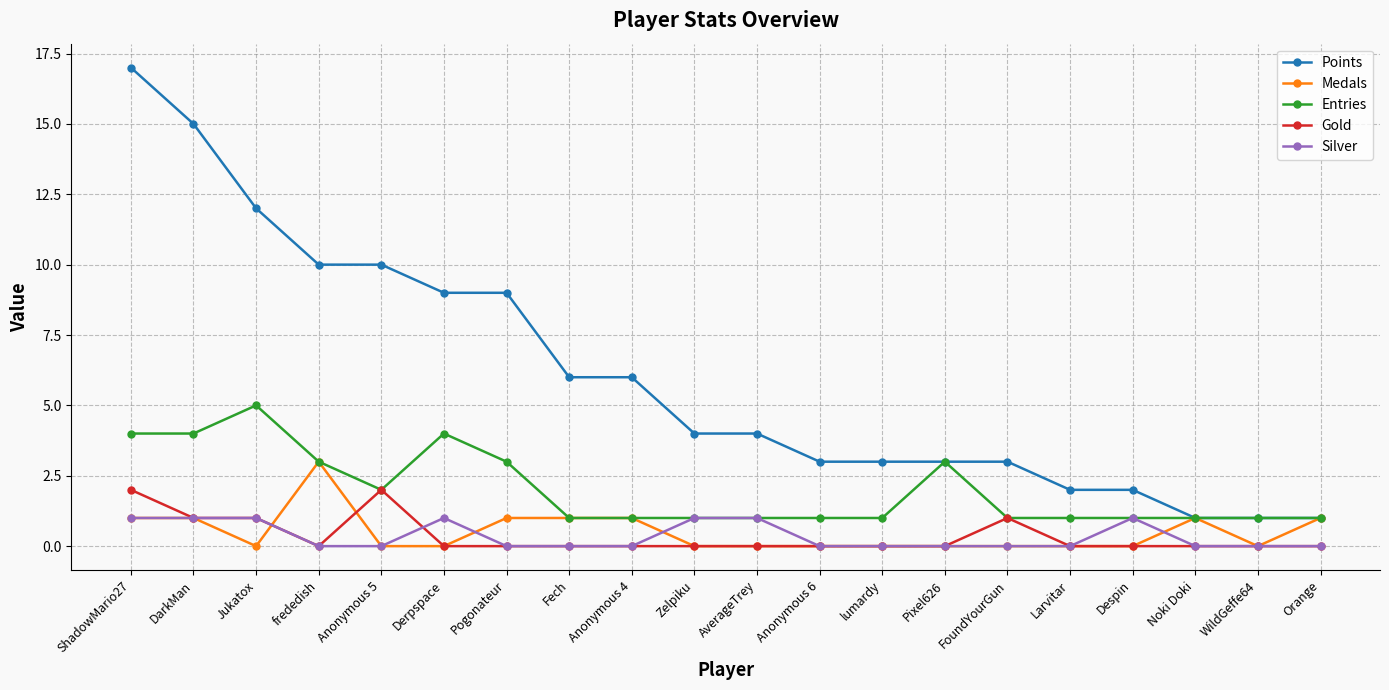

Where is the first local minimum for Medals?

Jukatox